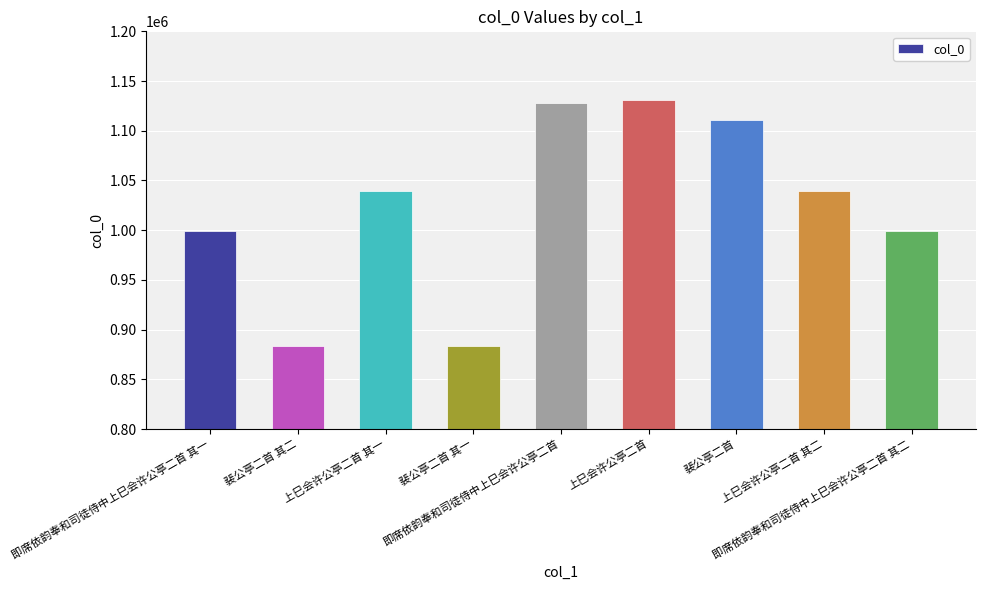

What is the label of the 7th bar from the left?

裴公亭二首